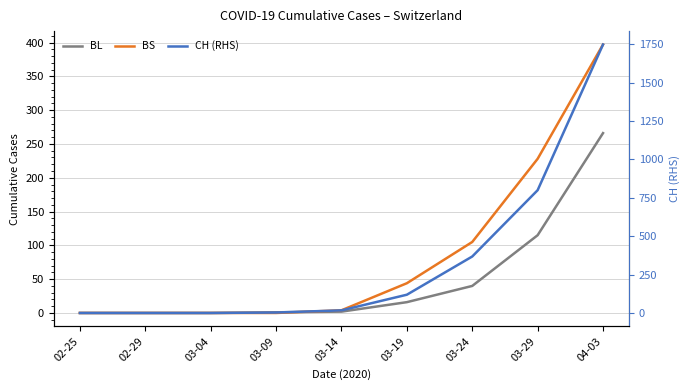

True or false: CH (RHS) and BS intersect in this chart.

False